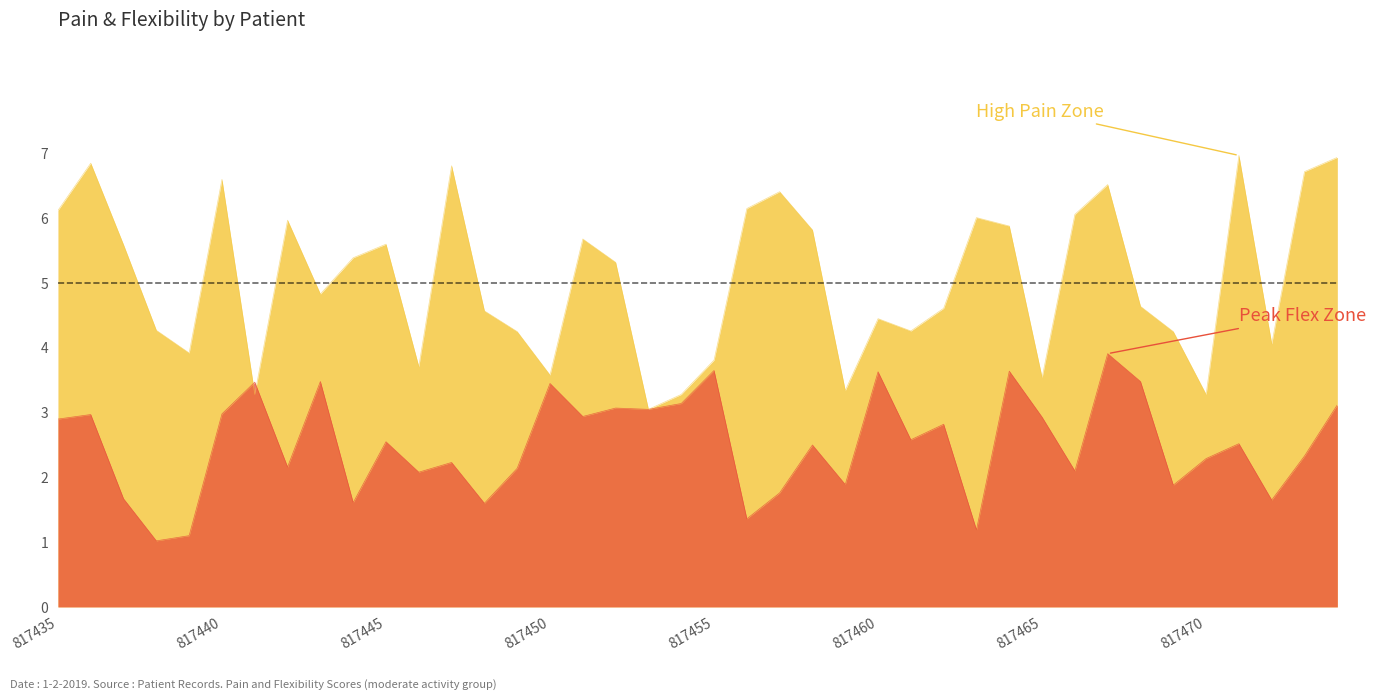

Is it true that flex equals 1.2 at 817457?

False